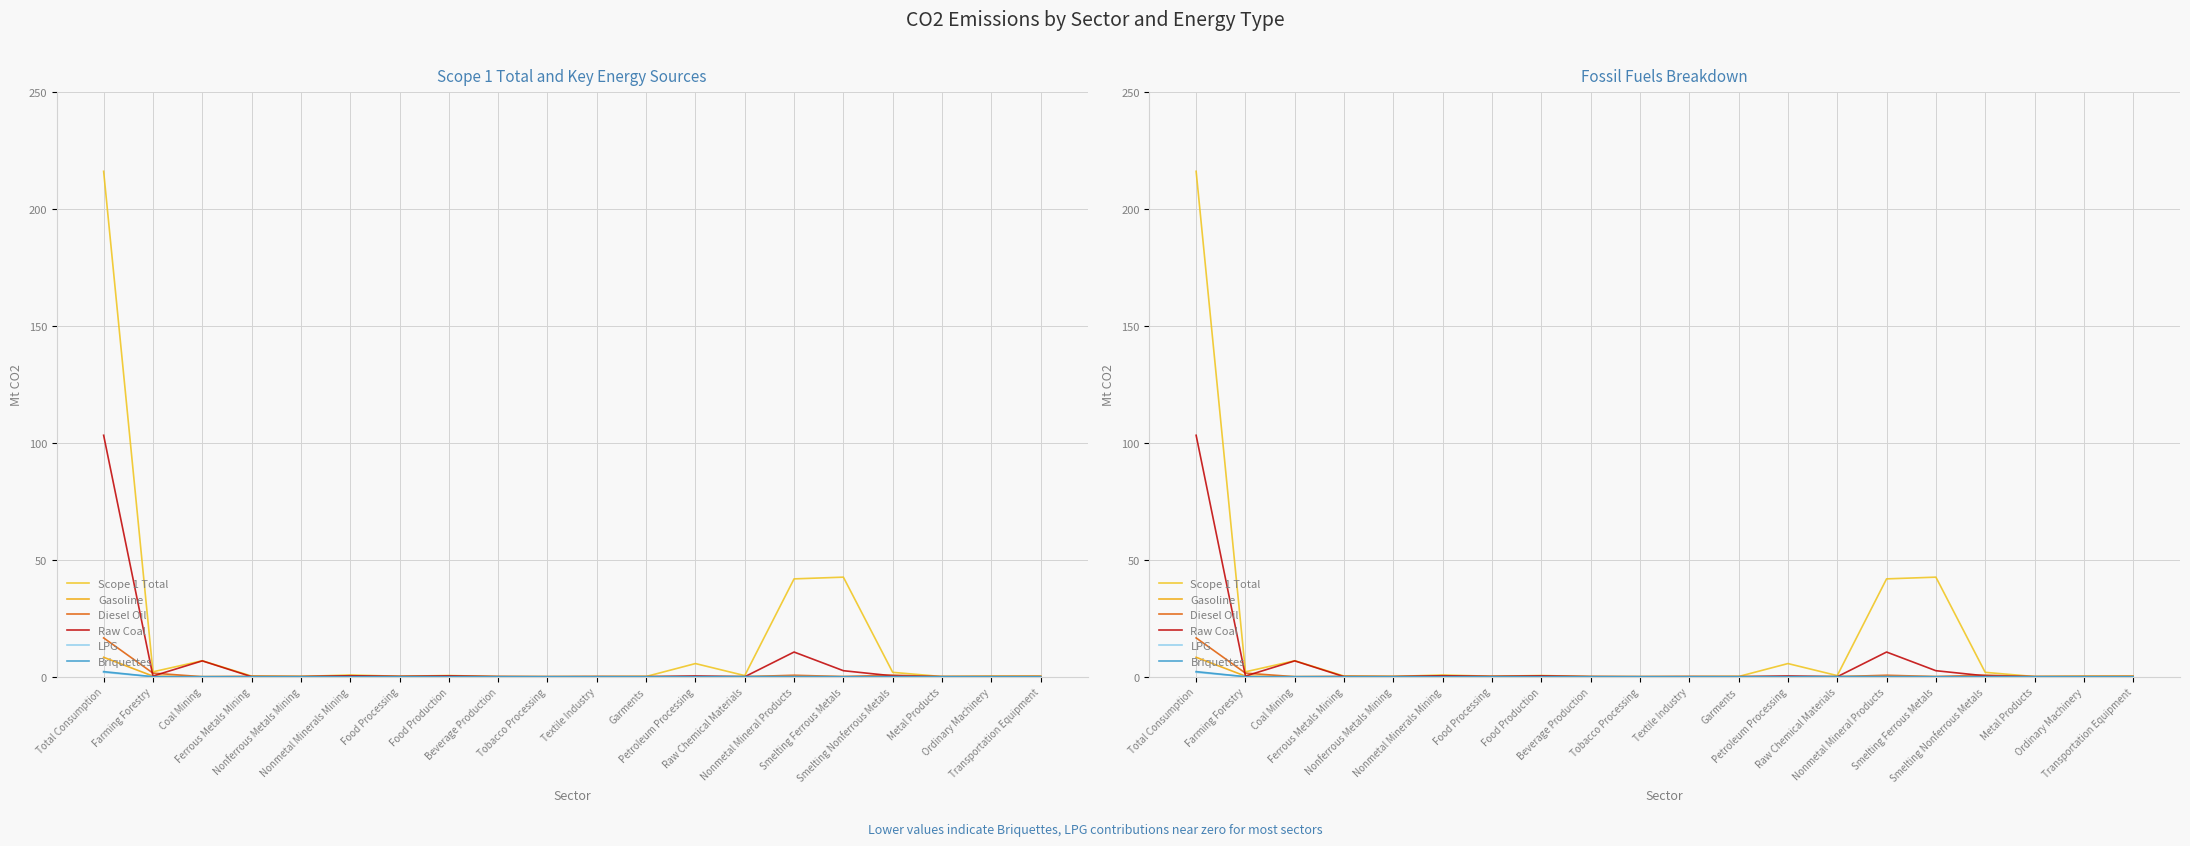

Is the value of Raw Coal at Food Processing greater than the value of Gasoline at Beverage Production?

Yes